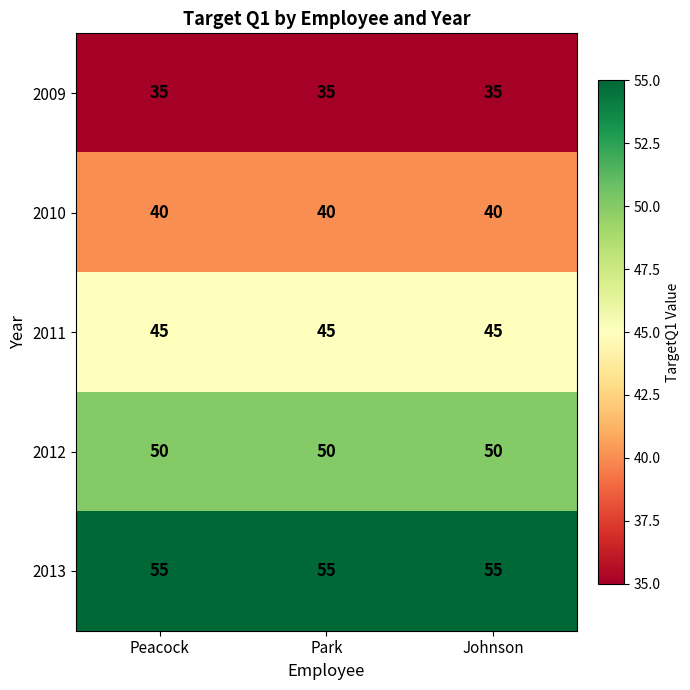

What is the sum of all 2011 values?

135